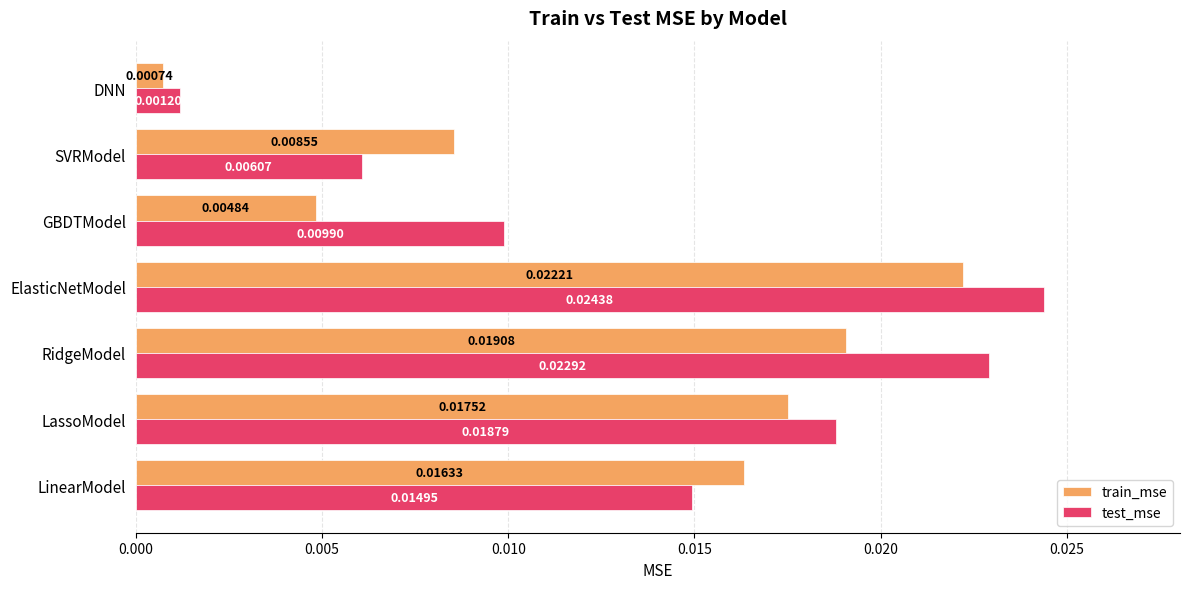

Which series has the widest spread of values?

test_mse